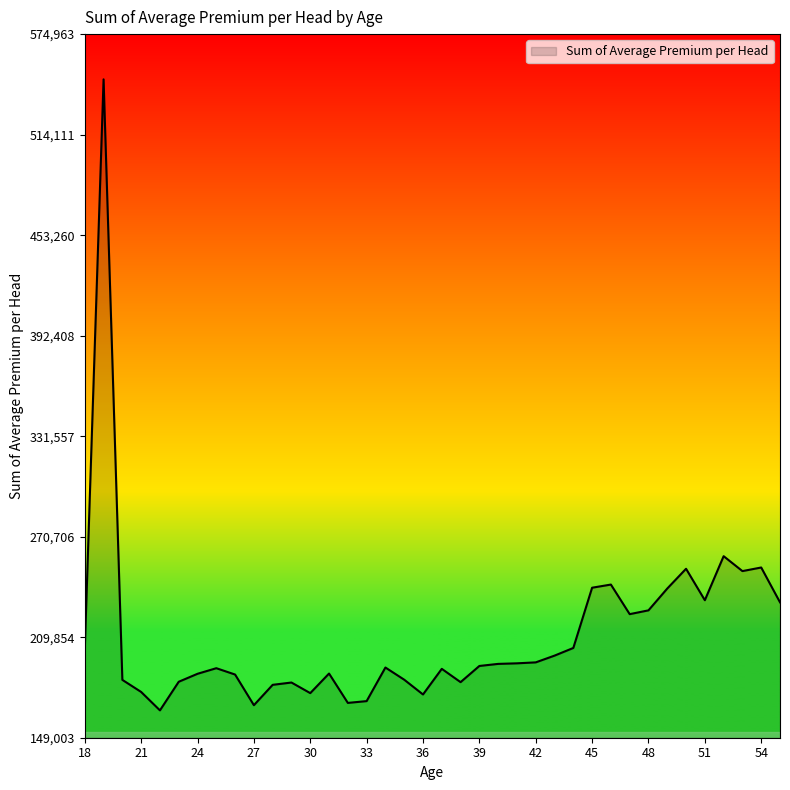

What is the smallest value displayed?

165559.1